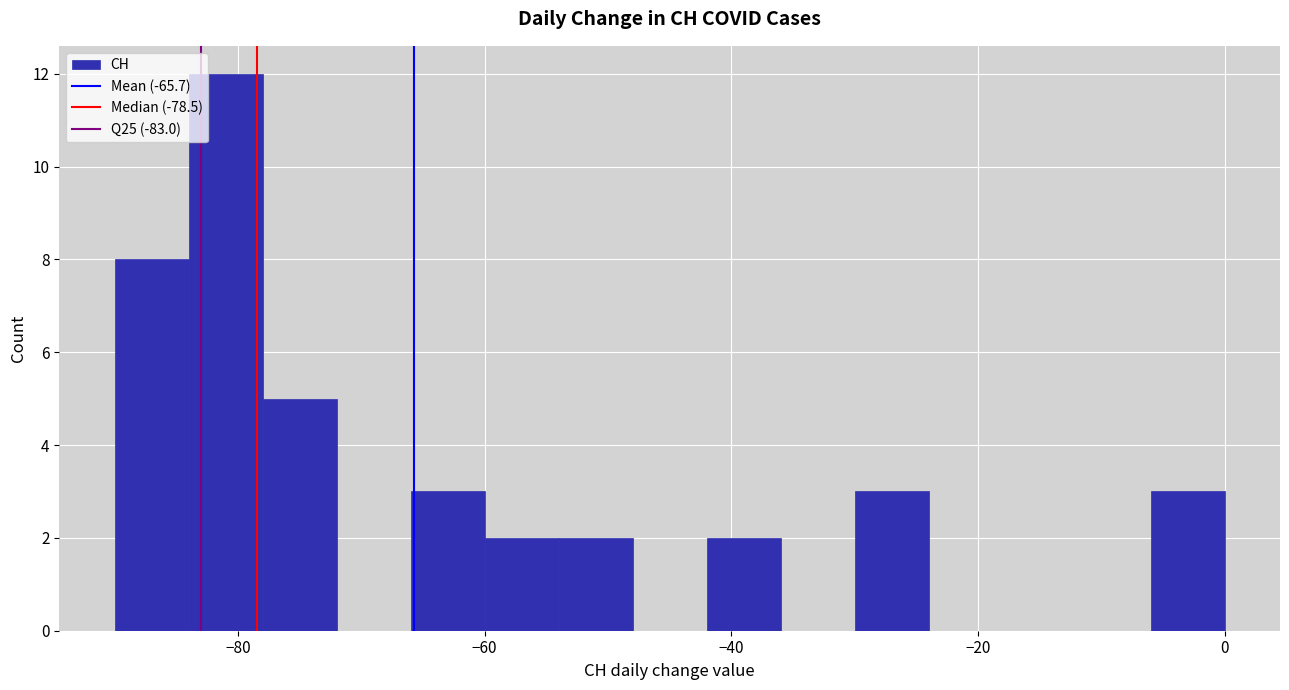

Around what value on the x-axis is the tallest bar? Give the approximate position of its centre, as read against the axis.

-80